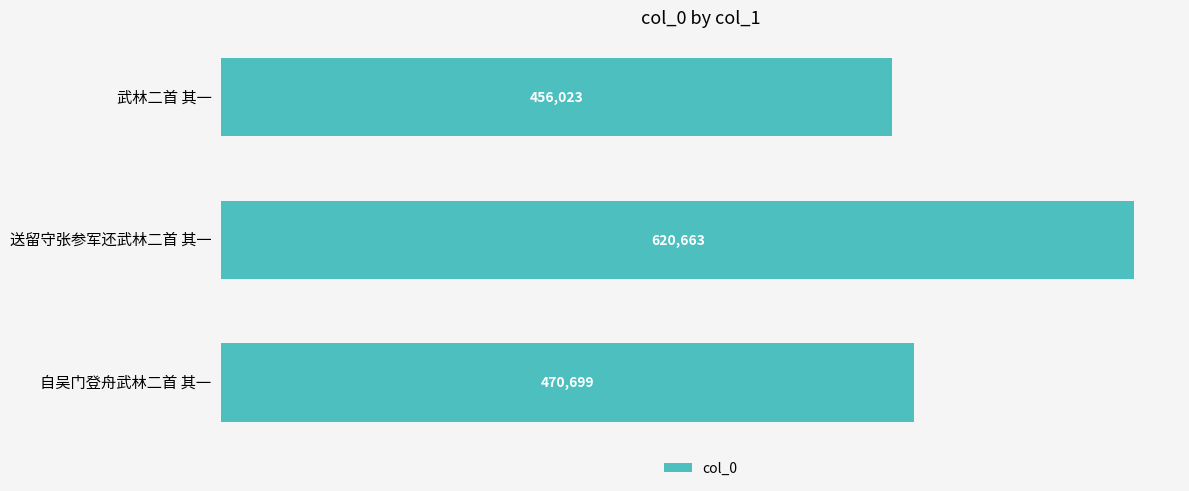

How many series are shown in this chart?

1